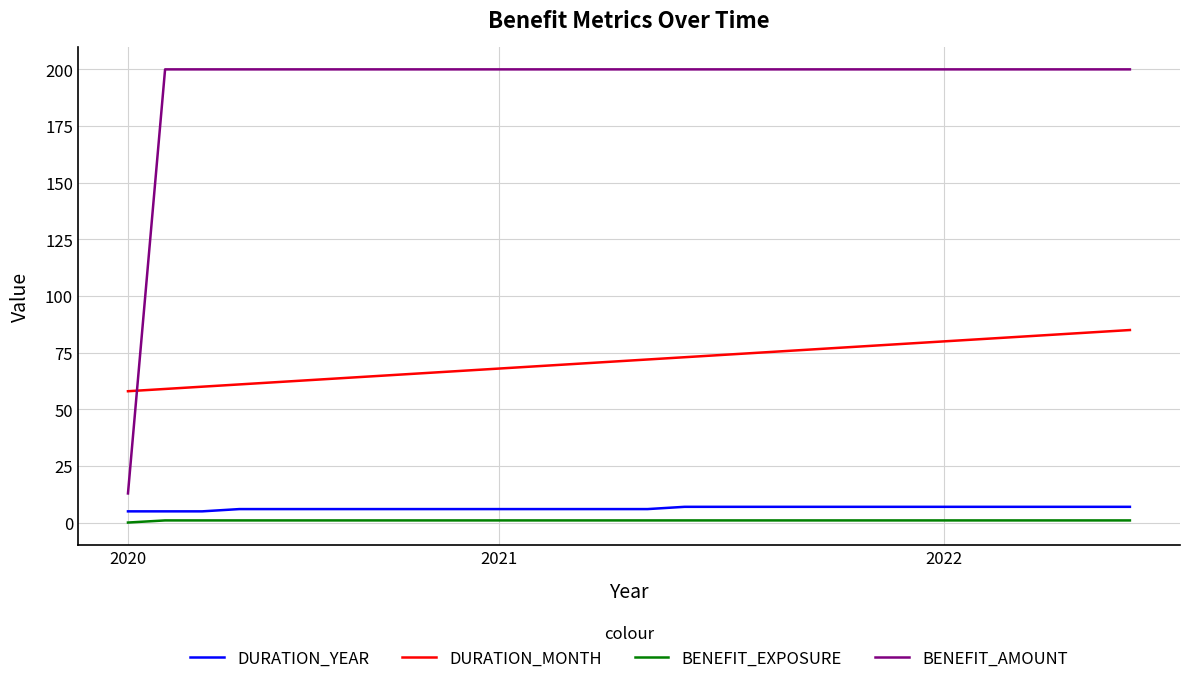

At how many categories does at least one series exceed 165?

27